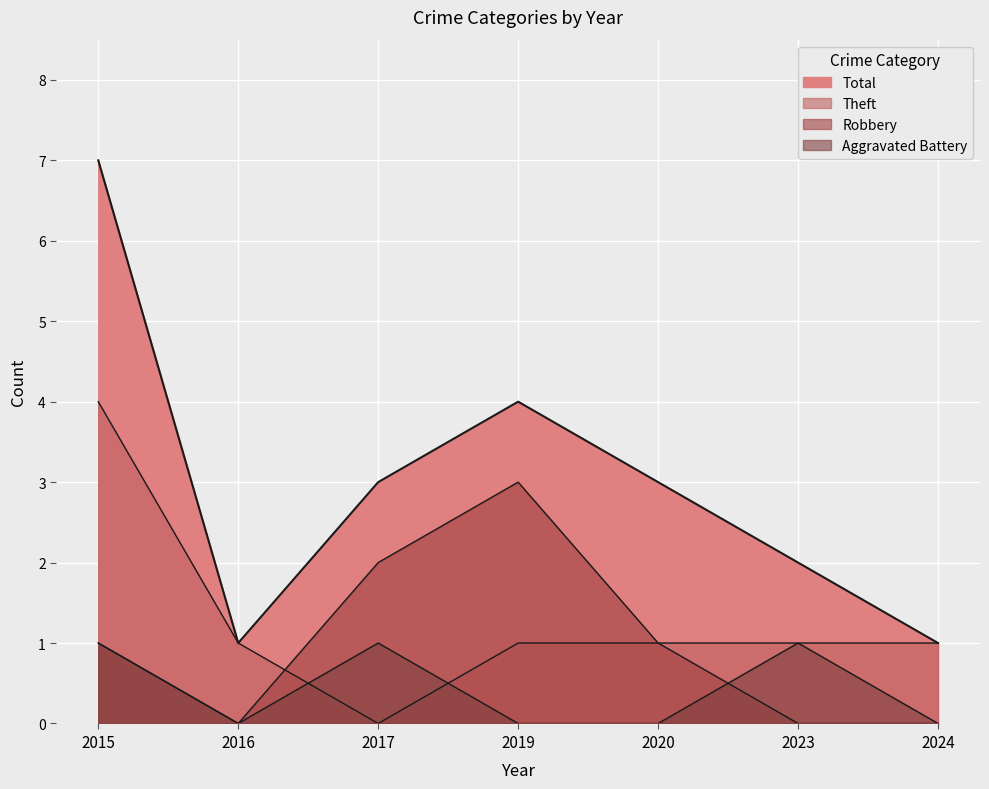

The value of Aggravated Battery at 2024 is 0. True or false?

True